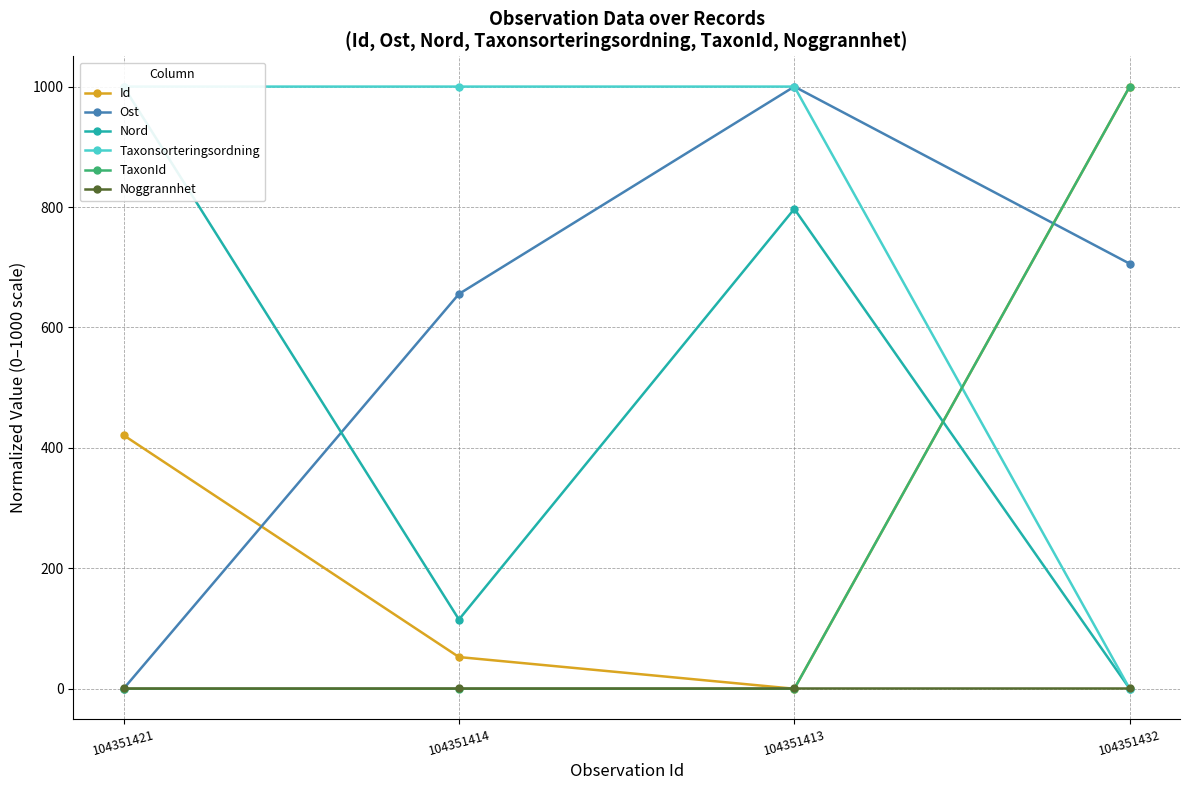

True or false: TaxonId has more than 2 interior local peaks.

False